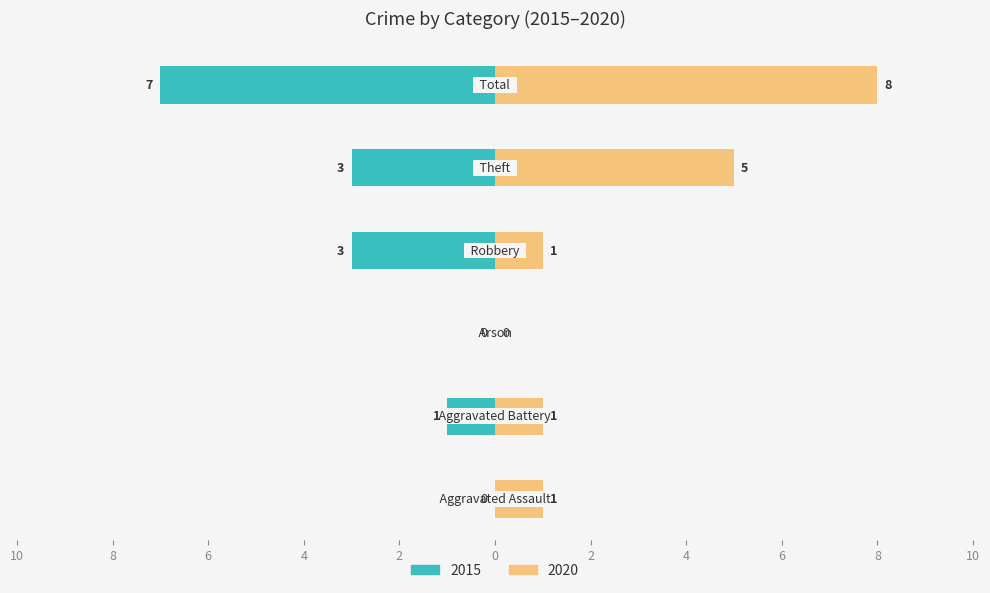

Does the chart contain any negative values?

No